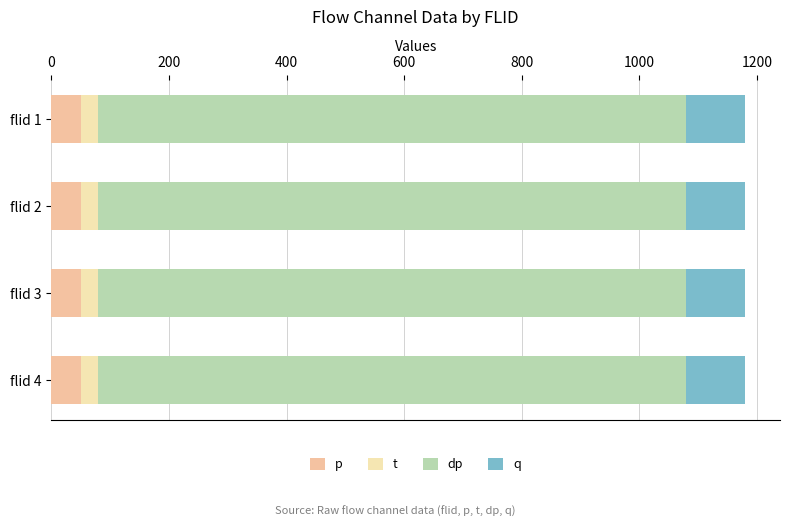

Reading left to right, transcribe all the data shown in this chart.

p: 50	50	50	50
t: 30	30	30	30
dp: 1000	1000	1000	1000
q: 100	100	100	100